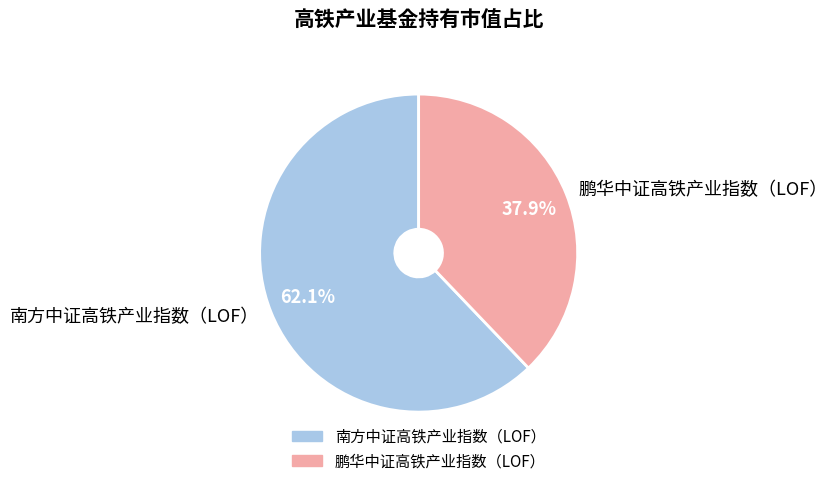

How many slices are in this pie chart?

2